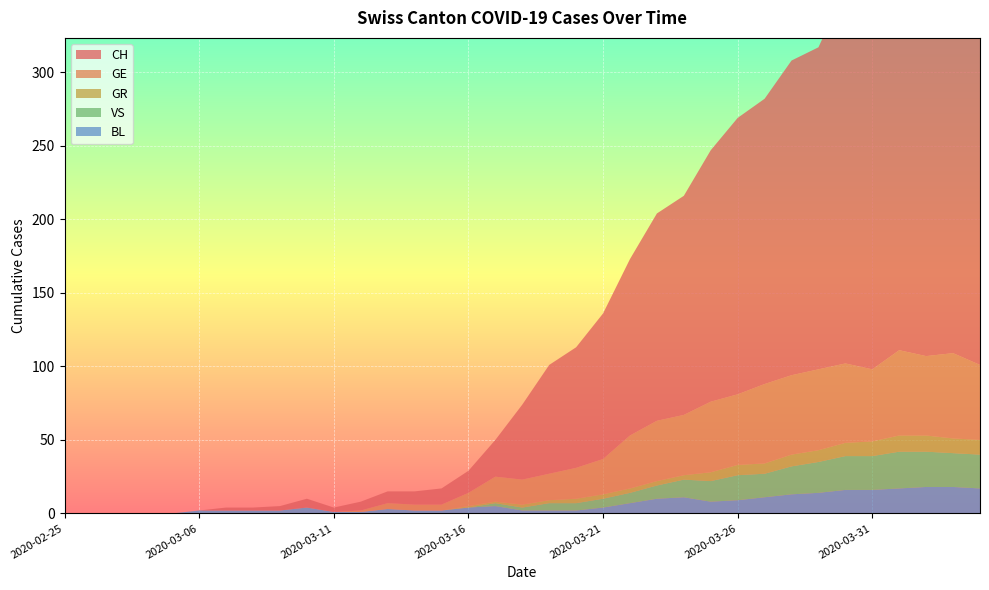

Reading left to right, list all the values displayed in this chart.

CH: 0	0	0	0	0	0	2	2	3	6	3	6	8	9	11	15	25	51	74	82	99	120	141	149	171	188	194	214	219	255	266	293	290	294	290
GE: 0	0	0	0	0	0	0	0	0	0	0	1	4	4	4	9	17	17	18	21	24	36	41	41	48	48	54	54	55	54	49	58	54	58	51
GR: 0	0	0	0	0	0	0	0	0	0	0	0	0	0	0	1	1	2	2	3	3	3	3	3	6	7	7	8	8	9	10	11	11	10	10
VS: 0	0	0	0	0	0	0	0	0	0	0	0	0	0	0	0	2	2	5	5	6	7	9	12	14	17	16	19	21	23	23	25	24	23	23
BL: 0	0	0	0	0	2	2	2	2	4	1	1	3	2	2	4	5	2	2	2	4	7	10	11	8	9	11	13	14	16	16	17	18	18	17